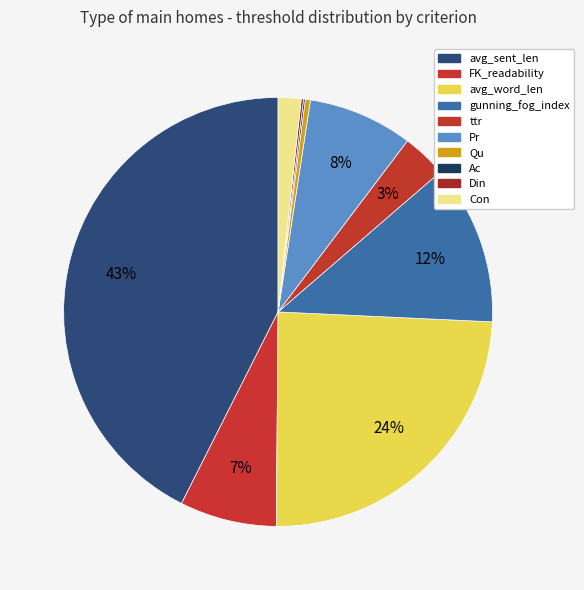

Which slice is the largest?

avg_sent_len